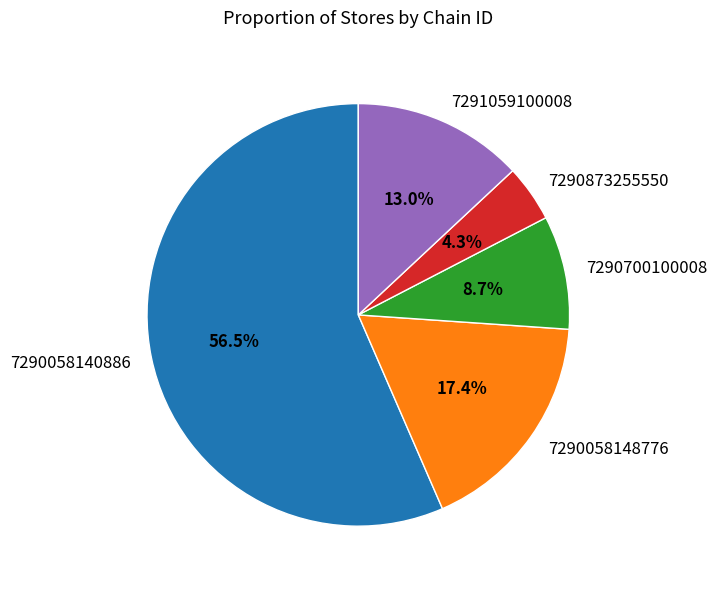

What is the largest slice in the pie chart?

7290058140886